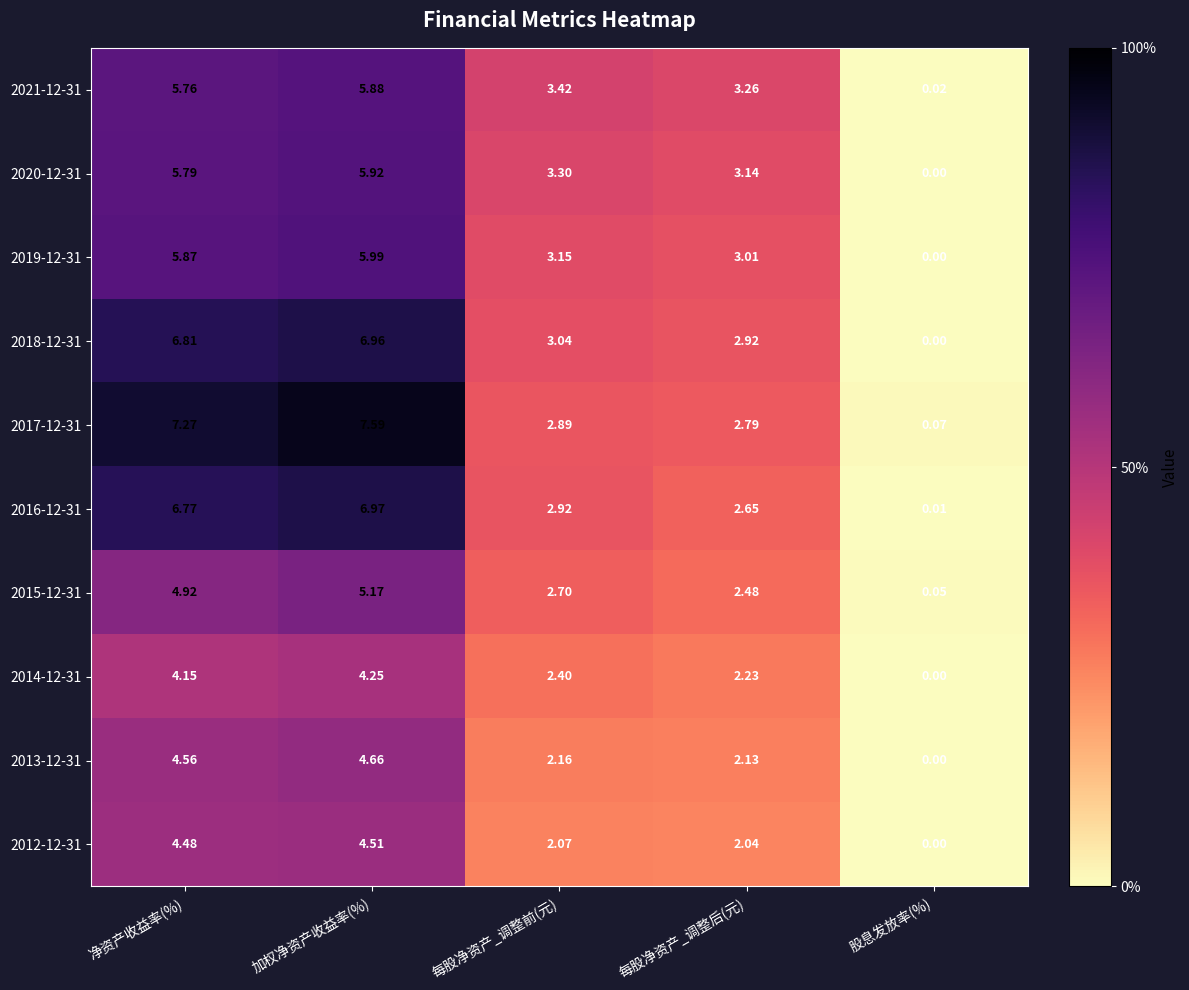

At which label does 2015-12-31 first exceed 2?

净资产收益率(%)